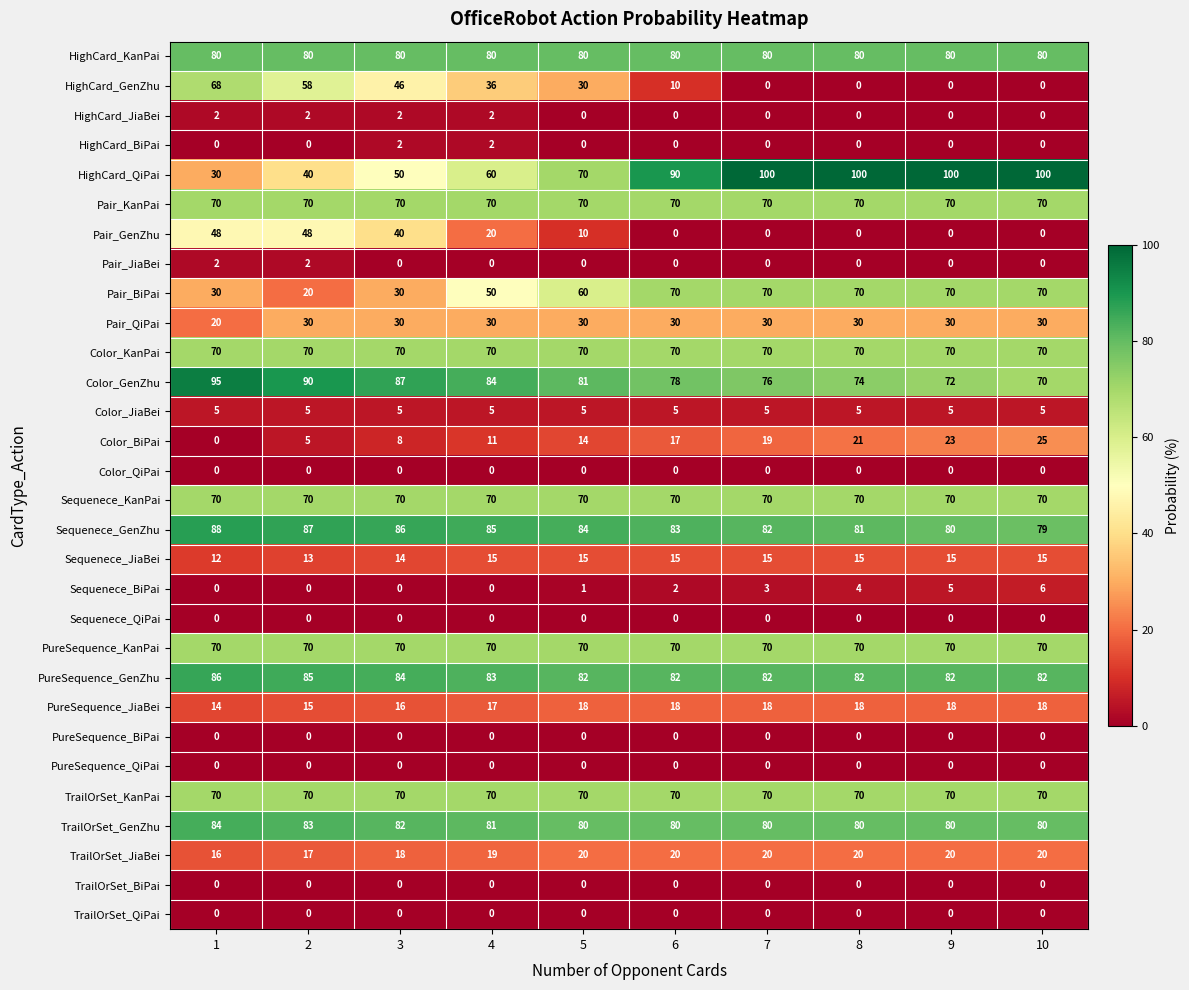

What is the greatest value displayed?

100